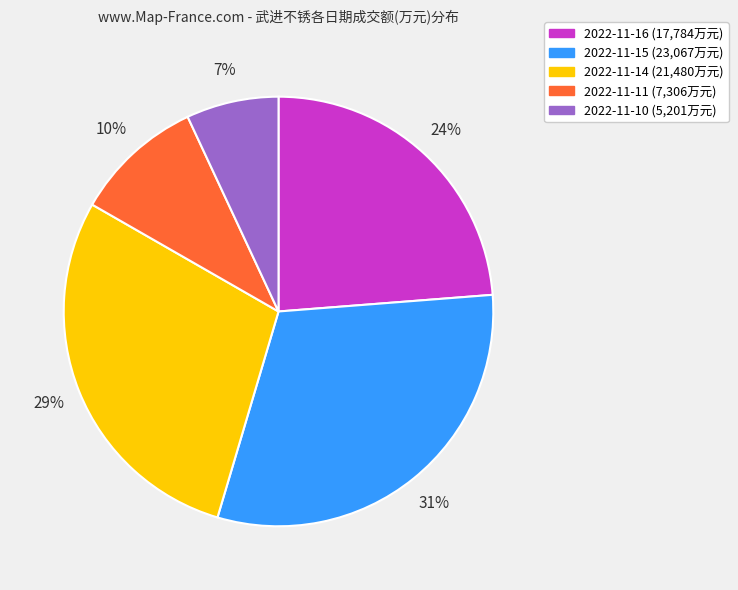

The 2022-11-16 slice represents 16% of the pie. True or false?

False